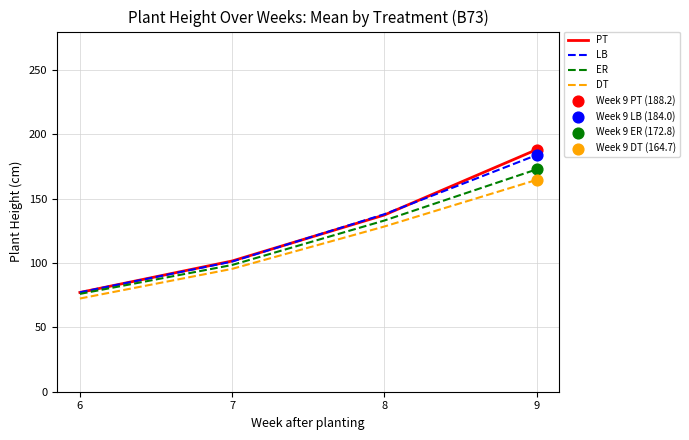

At how many categories does at least one series exceed 122?

2